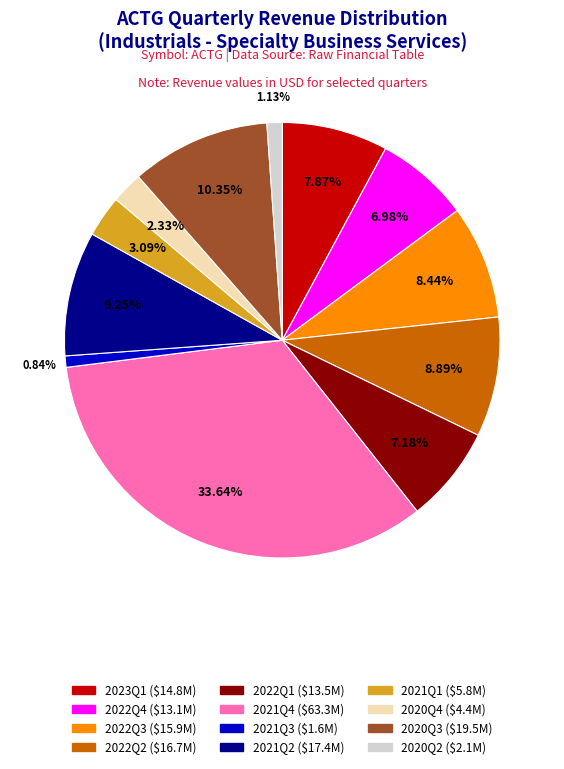

To the nearest percent, what is the difference between the 2021Q1 and 2020Q3 slice percentages?

7%